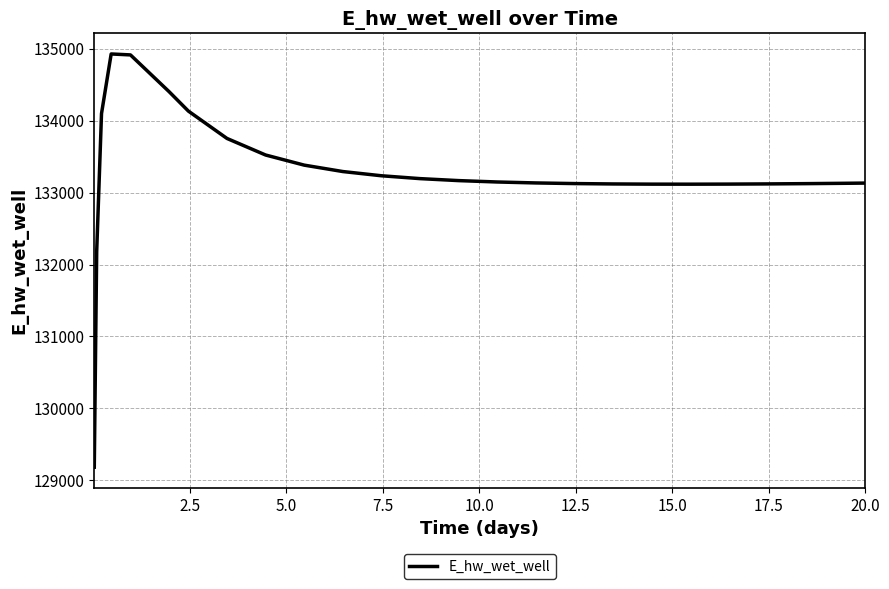

What is the difference between the maximum and minimum values?

5746.3